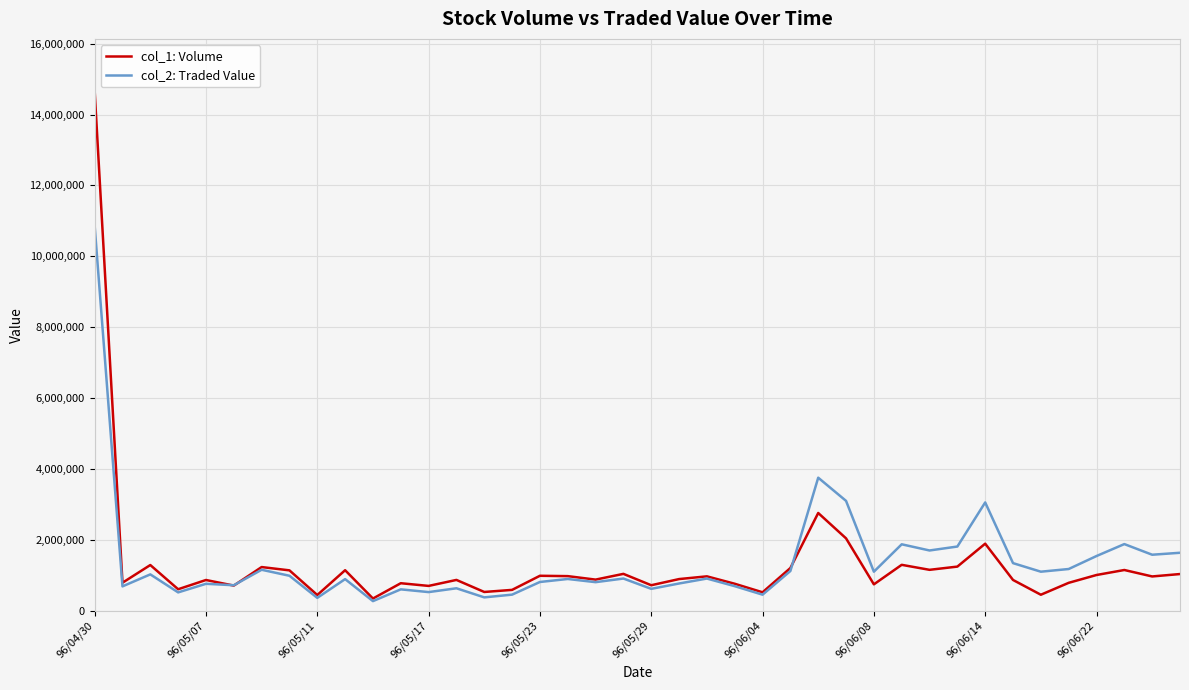

Which series has the widest spread of values?

col_1: Volume